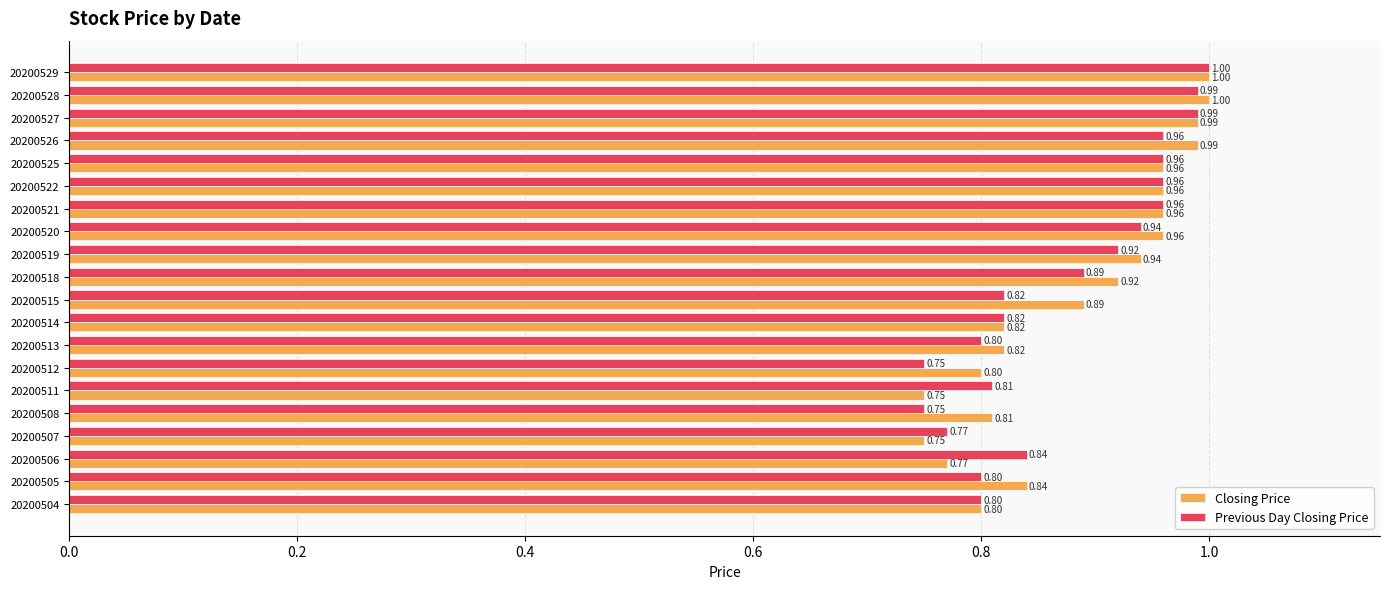

What is the sum of the Previous Day Closing Price values at 20200505 and 20200520?

1.7